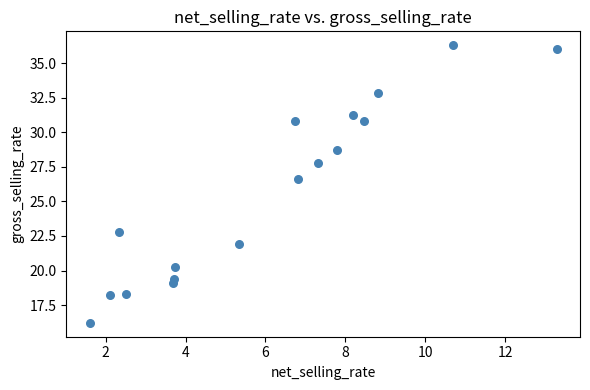

What is the range of Y values (max minus min)?

20.1